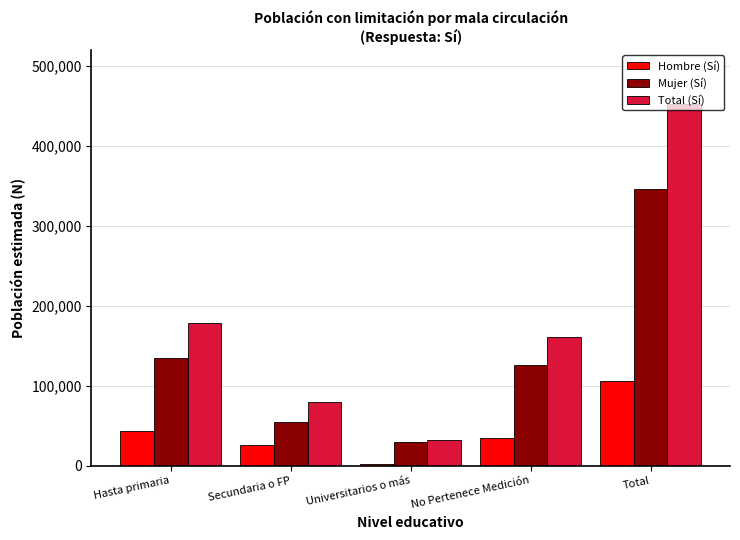

What are all the series names shown in the legend?

Hombre (Sí), Mujer (Sí), Total (Sí)